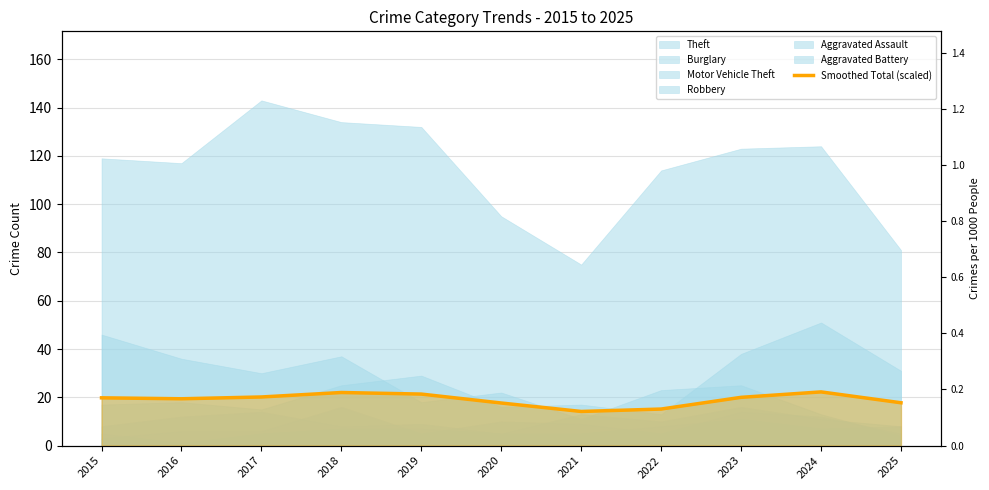

At which category does the chart reach its minimum across all series?

2021